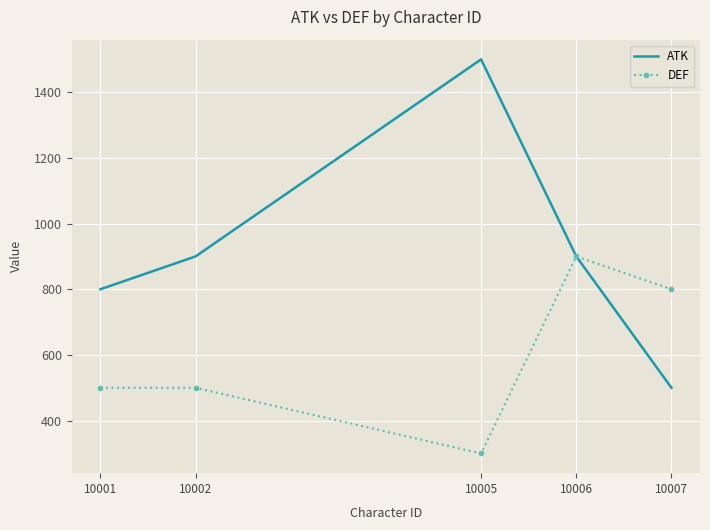

What is the difference between the highest and lowest values at 10005?

1200